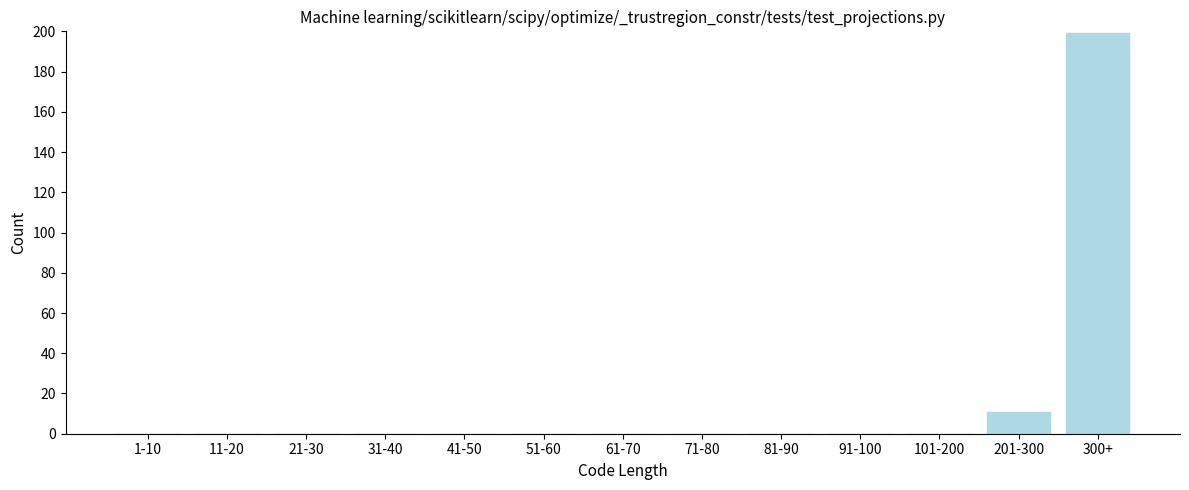

Reading left to right, extract all data points from this chart.

1-10=0	11-20=0	21-30=0	31-40=0	41-50=0	51-60=0	61-70=0	71-80=0	81-90=0	91-100=0	101-200=0	201-300=11	300+=199